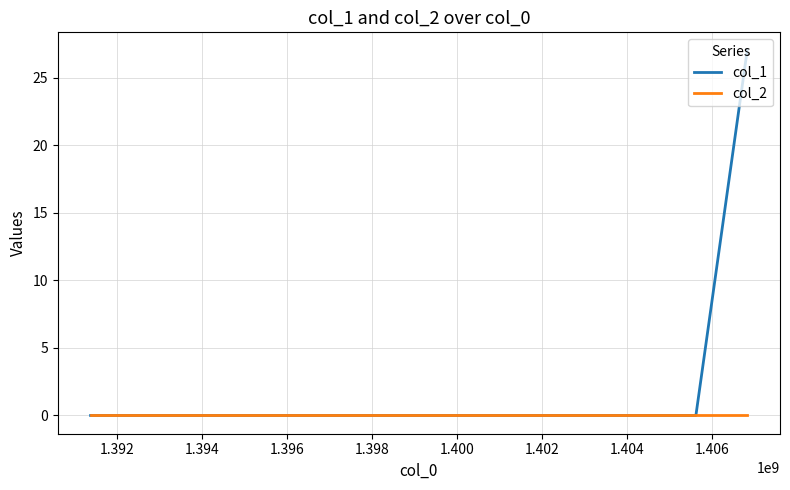

Rank the series by their average value, from lowest to highest.

col_2, col_1